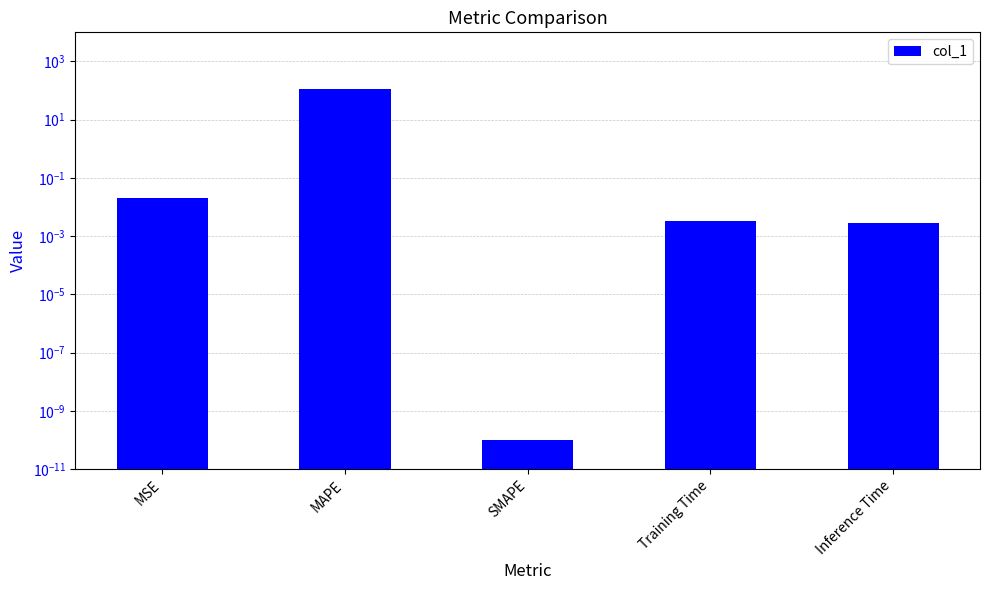

Which category has the lowest value across all series?

SMAPE